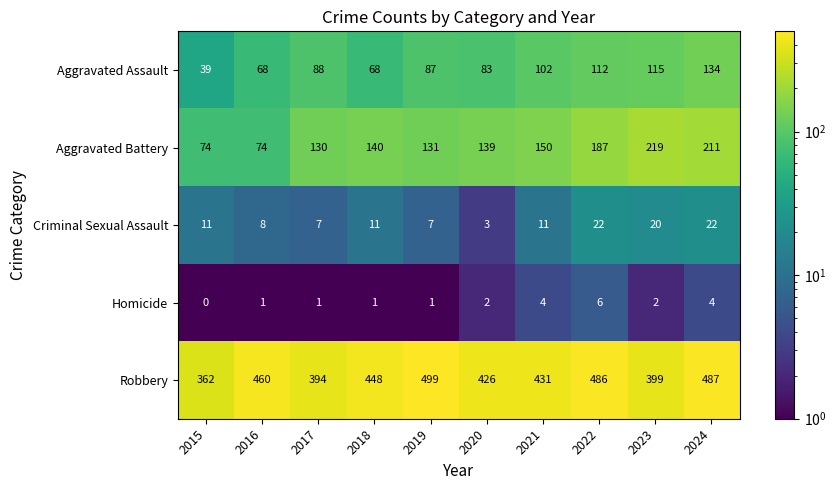

Is it true that Aggravated Battery equals 331 at 2024?

False